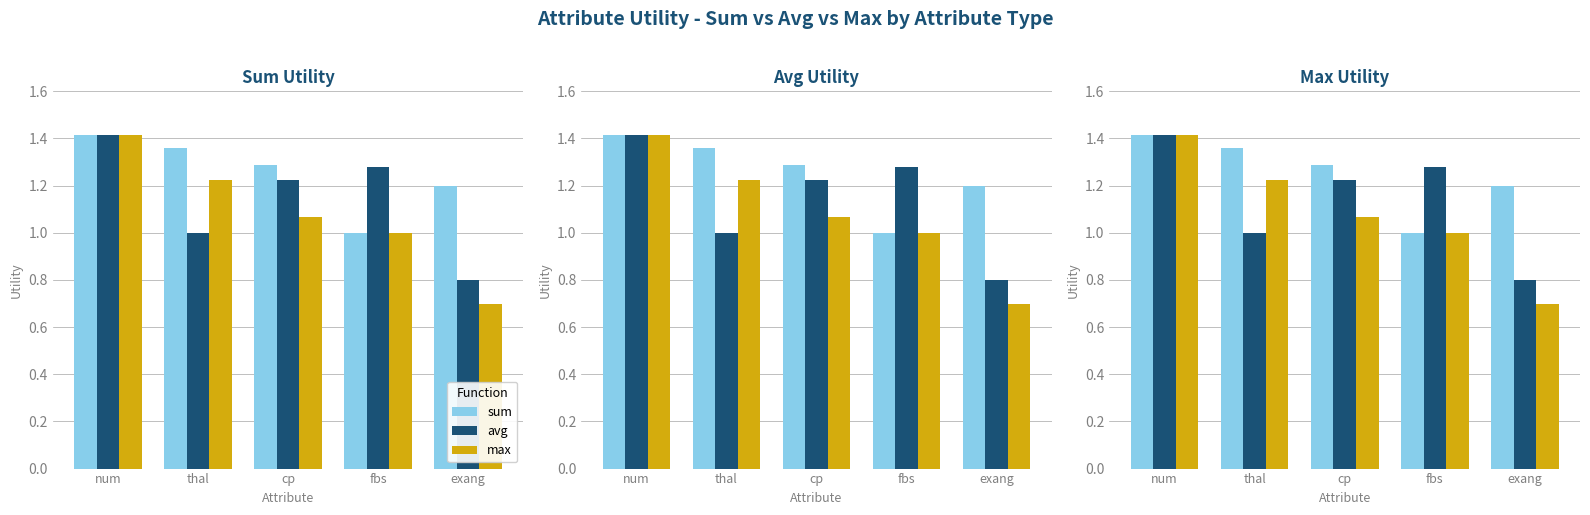

At which category is the sum across all series the highest?

num